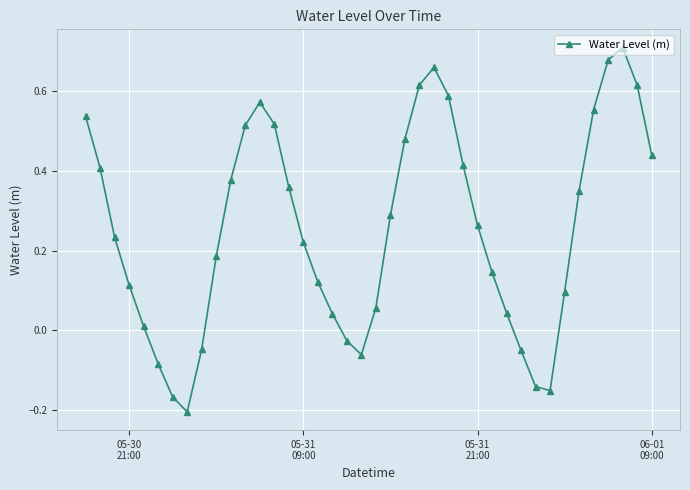

What is the difference between the maximum and minimum values?

0.9